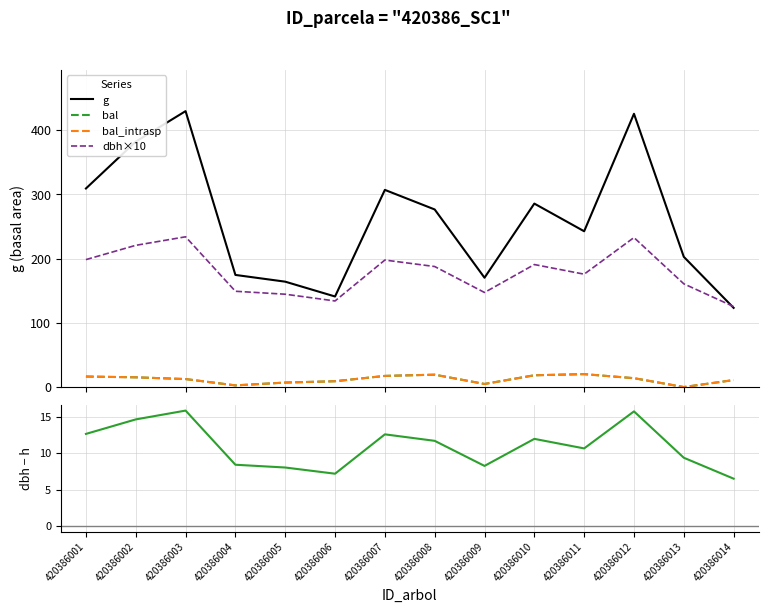

Reading right to left, transcribe all the data shown in this chart.

g: 420386014=123.3	420386013=202.7	420386012=425.4	420386011=242.5	420386010=285.6	420386009=170.2	420386008=276.4	420386007=306.9	420386006=141.0	420386005=164.0	420386004=174.5	420386003=429.5	420386002=382.1	420386001=309.1
bal: 420386014=10.8	420386013=0.0	420386012=13.8	420386011=20.1	420386010=18.3	420386009=4.8	420386008=19.2	420386007=17.3	420386006=9.1	420386005=7.0	420386004=2.6	420386003=12.4	420386002=15.1	420386001=16.4
bal_intrasp: 420386014=10.8	420386013=0.0	420386012=13.8	420386011=20.1	420386010=18.3	420386009=4.8	420386008=19.2	420386007=17.3	420386006=9.1	420386005=7.0	420386004=2.6	420386003=12.4	420386002=15.1	420386001=16.4
dbh×10: 420386014=125.3	420386013=160.7	420386012=232.7	420386011=175.7	420386010=190.7	420386009=147.2	420386008=187.6	420386007=197.7	420386006=134.0	420386005=144.5	420386004=149.1	420386003=233.9	420386002=220.6	420386001=198.4
dbh - h: 420386014=6.5	420386013=9.4	420386012=15.7	420386011=10.6	420386010=11.9	420386009=8.2	420386008=11.7	420386007=12.6	420386006=7.2	420386005=8.0	420386004=8.4	420386003=15.8	420386002=14.6	420386001=12.6